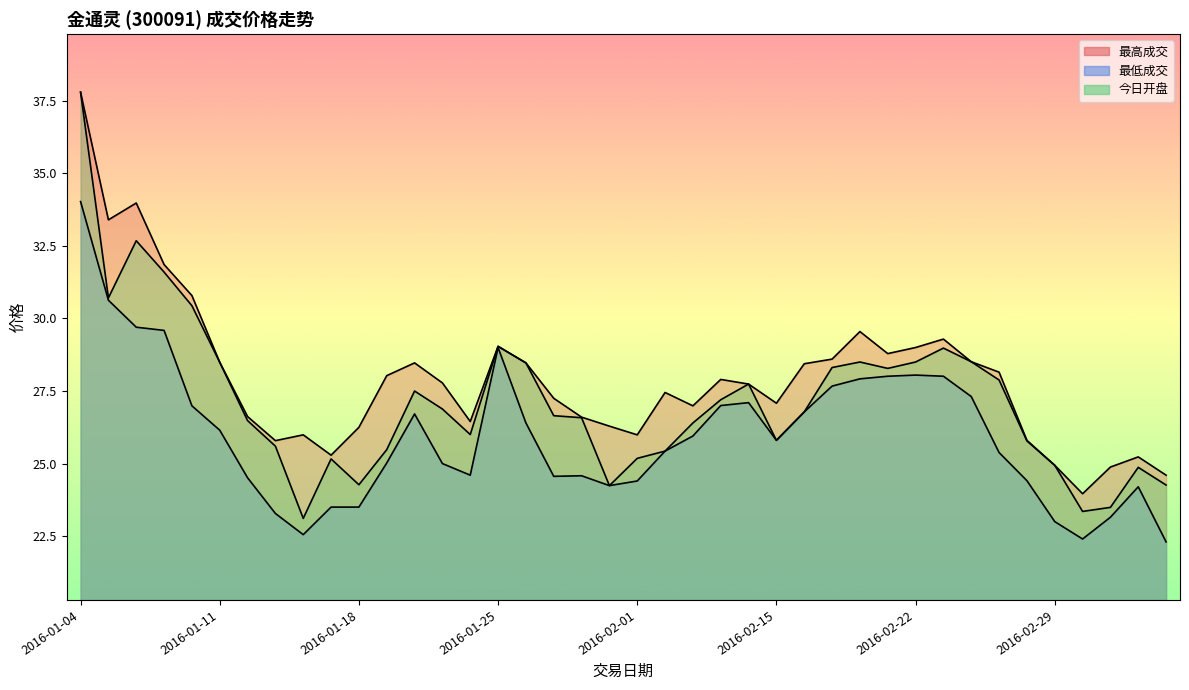

What is the label of the 35th point from the left?

2016-02-26